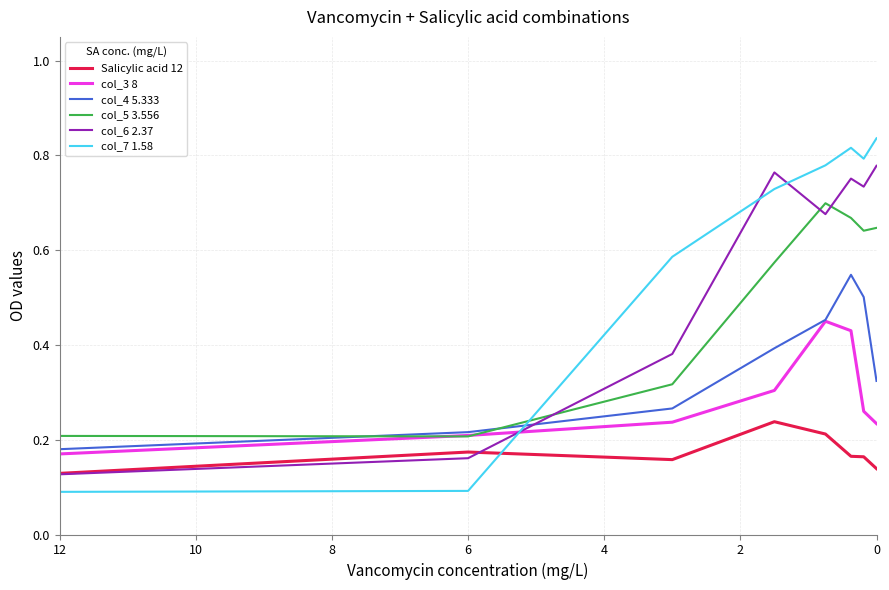

True or false: col_3 8 has more than 0 points higher than both neighbors.

True